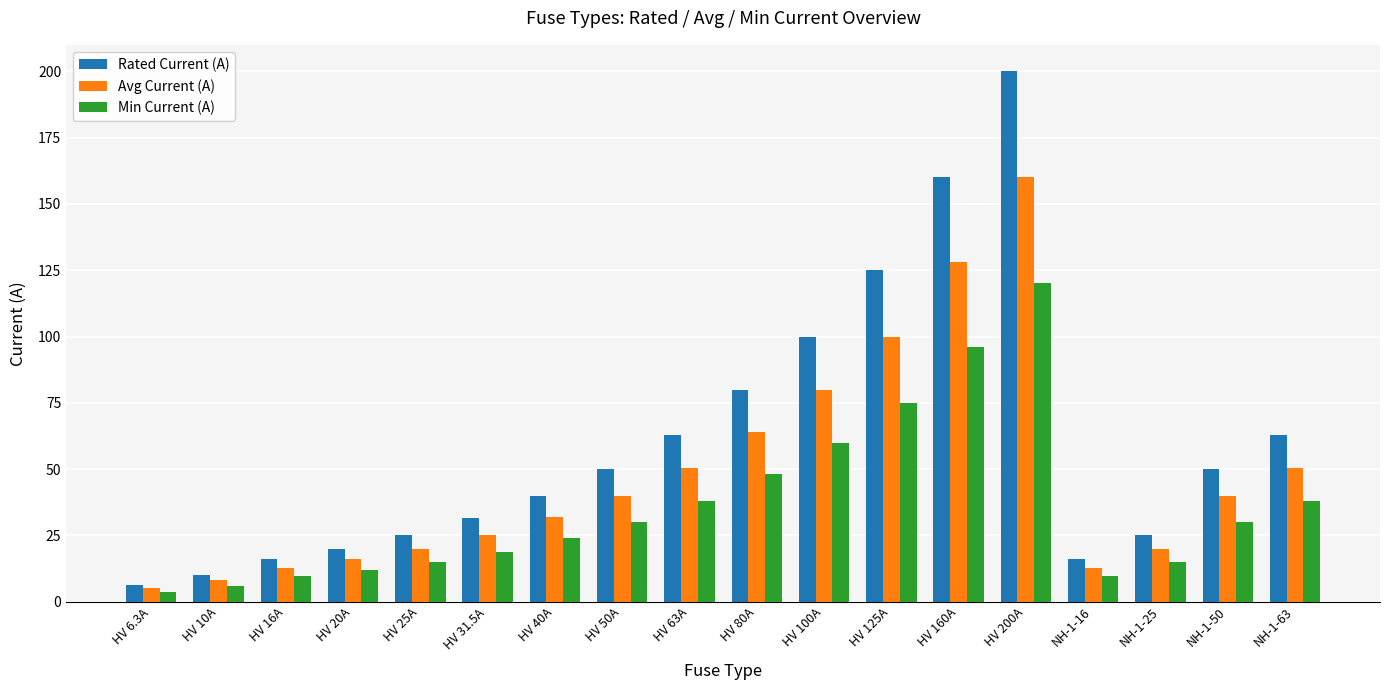

Are the bars horizontal?

No